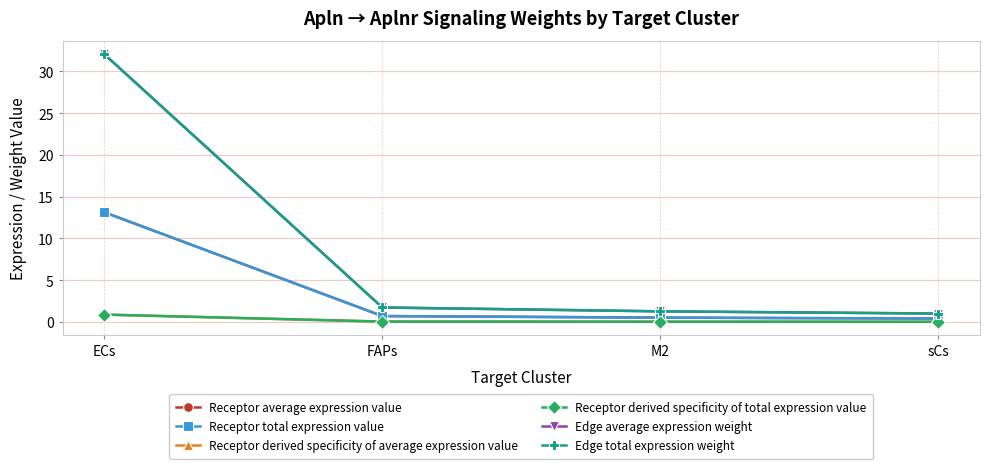

Is the value of Receptor derived specificity of average expression value at FAPs greater than the value of Edge average expression weight at FAPs?

No